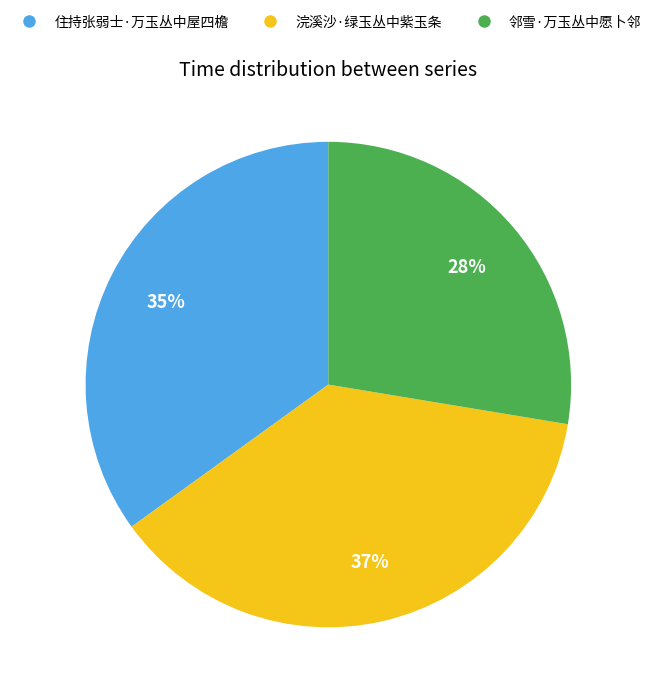

Do 住持张弱士·万玉丛中屋四檐 and 浣溪沙·绿玉丛中紫玉条 together represent more than half of the pie?

Yes